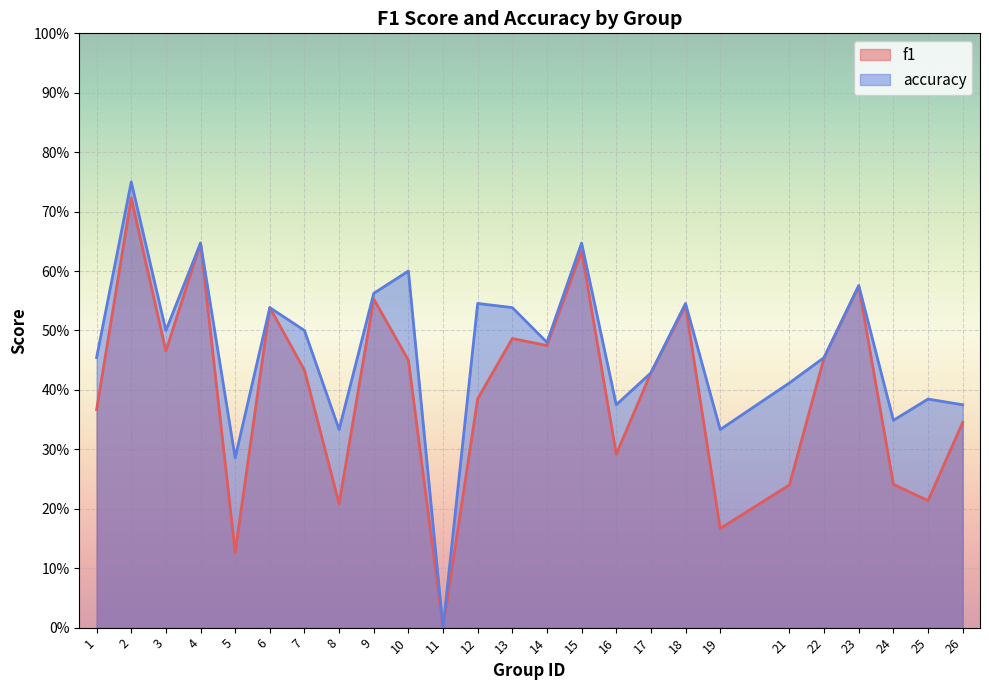

What is the value of the f1 point at the 1st from the left?

0.4